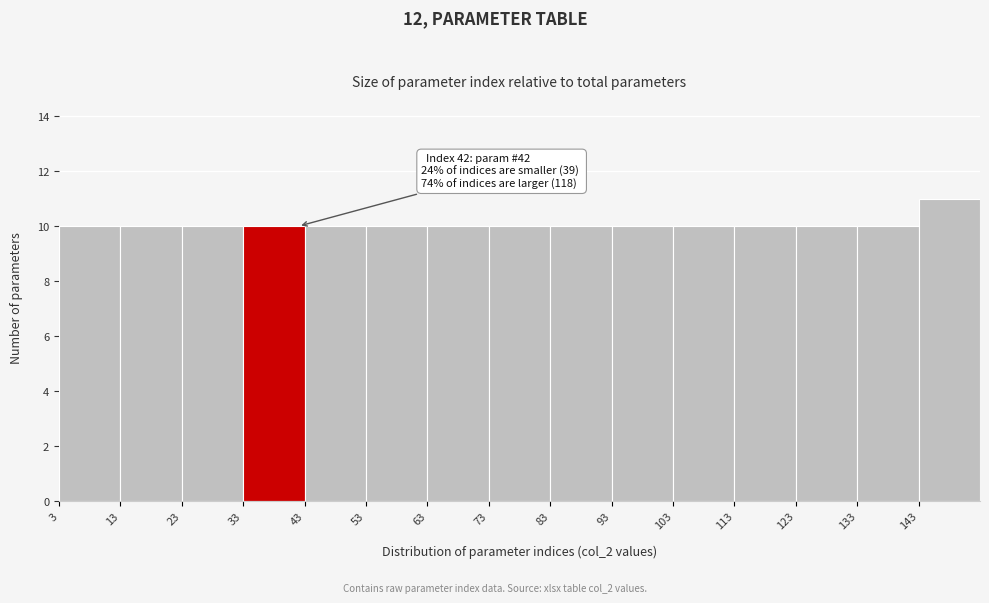

Over which range of the x-axis is the bar tallest?

143 to 153